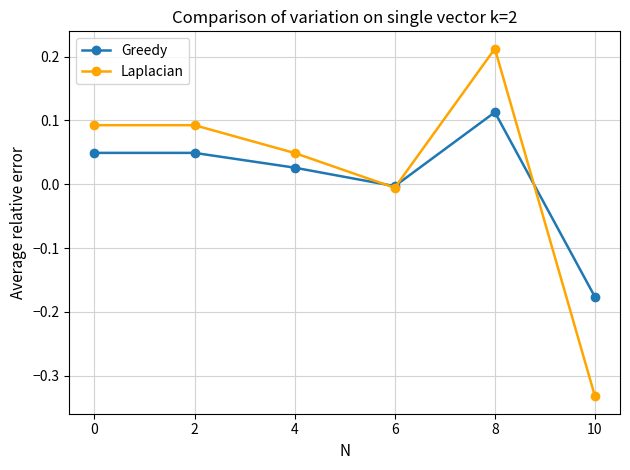

How many distinct data groups are displayed?

2